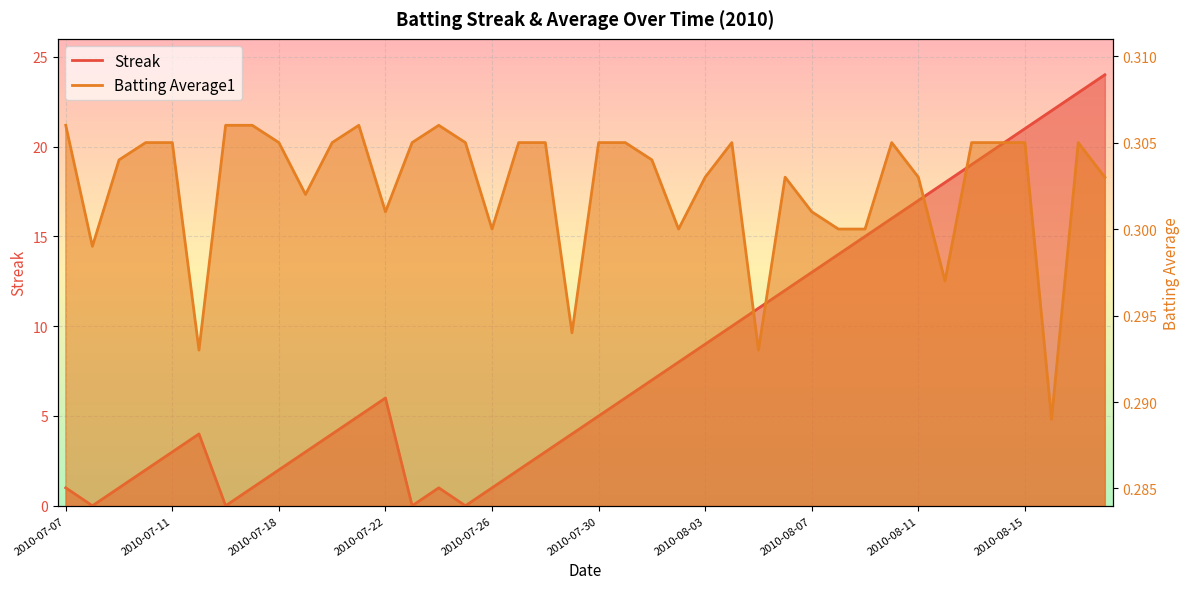

What is the value of the Batting Average1 point at the 38th from the left?

0.3